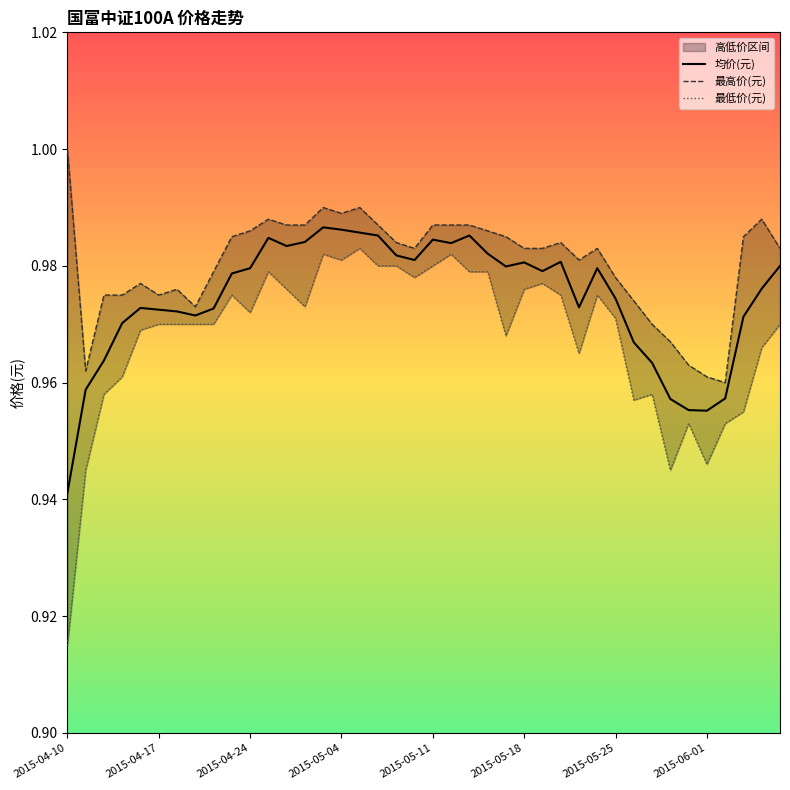

What is the average value of the 均价(元) series?

1.0